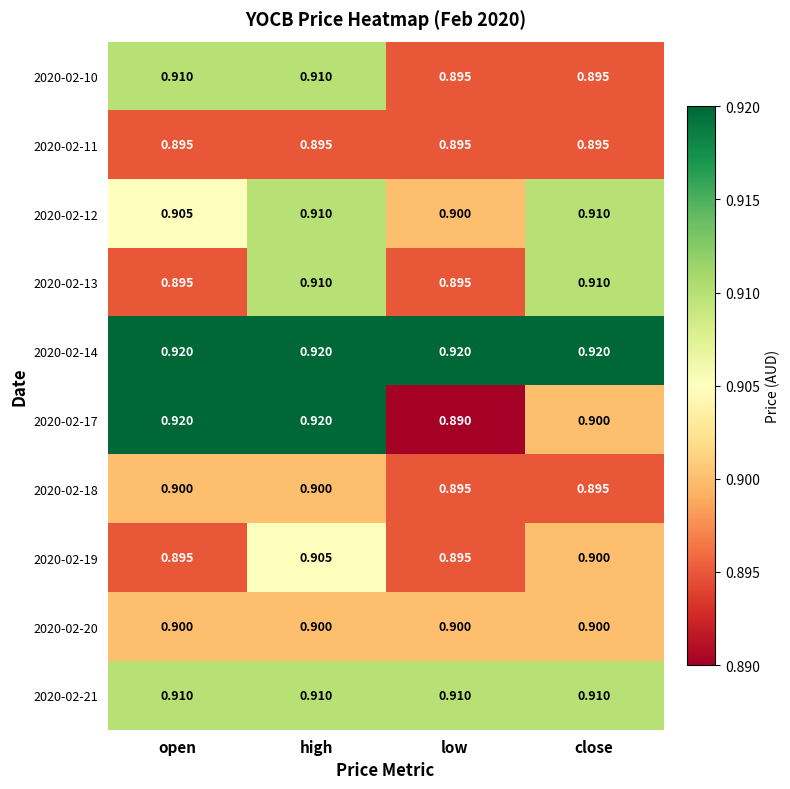

Which series has the largest total across all categories?

2020-02-14